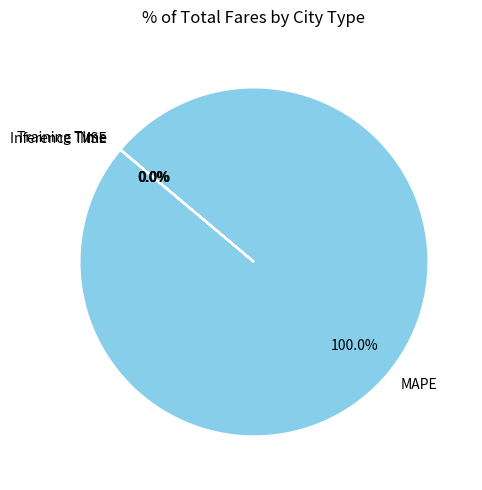

To the nearest percent, what is the difference between the largest and smallest slice percentages?

100%